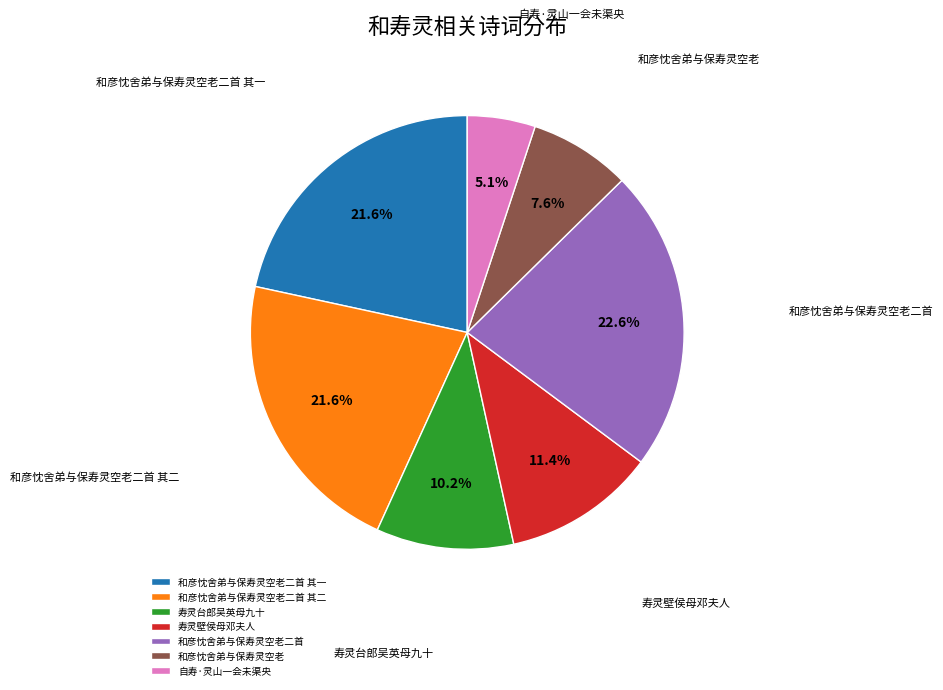

Is there a majority slice in this chart?

No